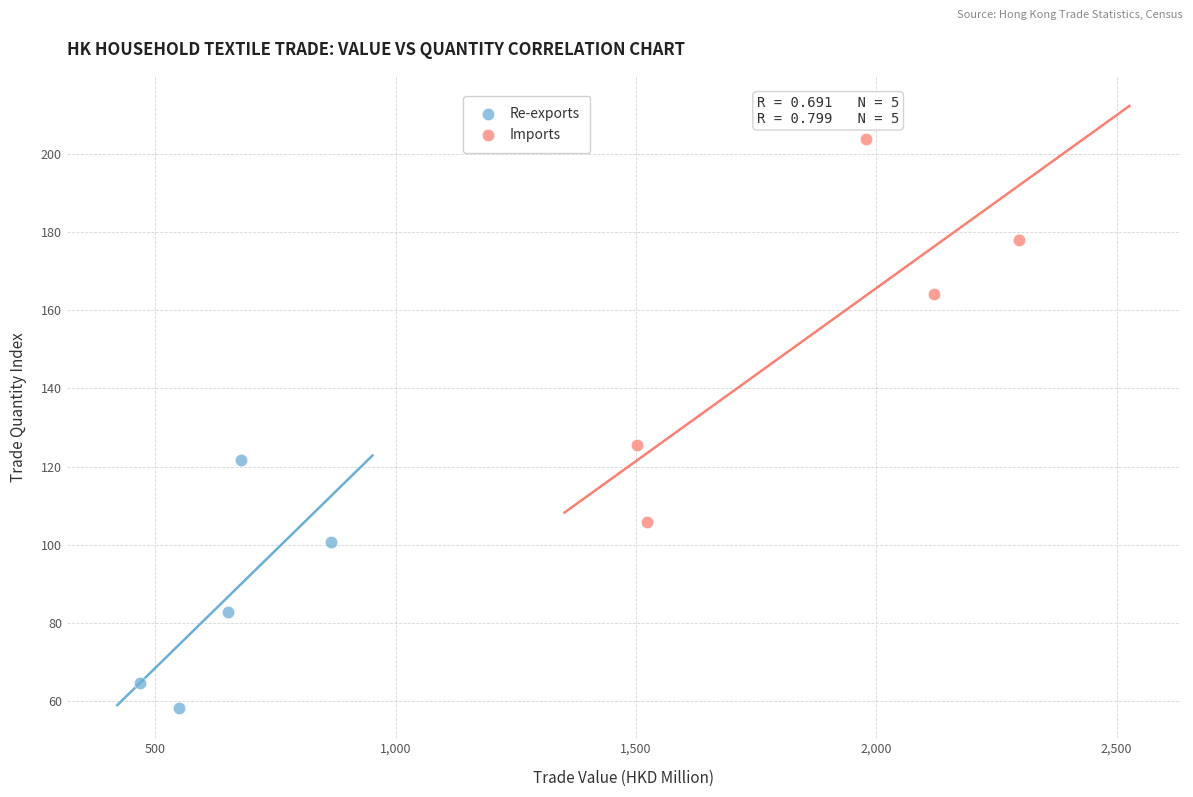

What are all the series names shown in the legend?

Re-exports, Imports